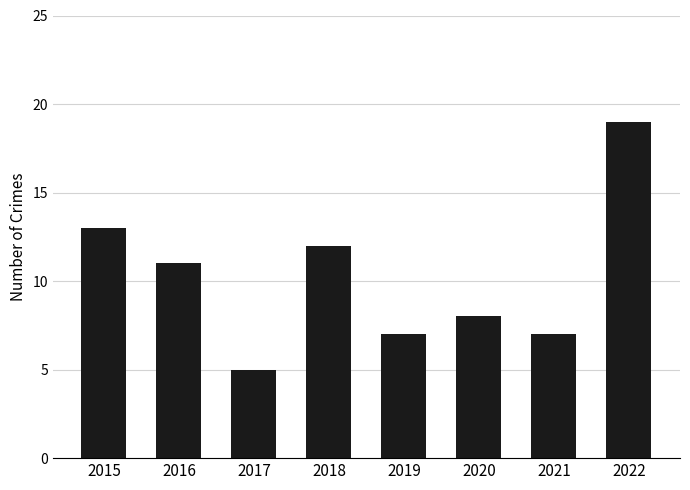

Approximately how many times larger is the value at 2020 compared to 2016?

0.7